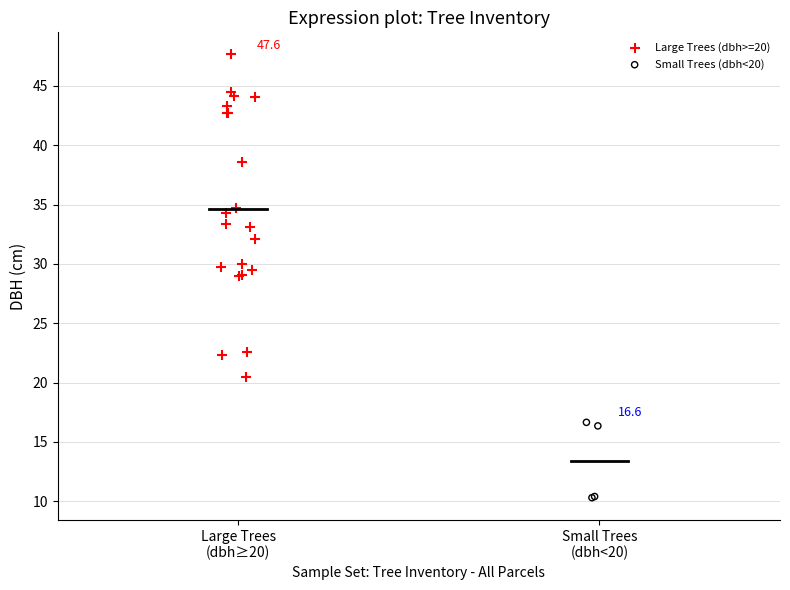

Which series has the widest spread of Y values?

Large Trees (dbh>=20)